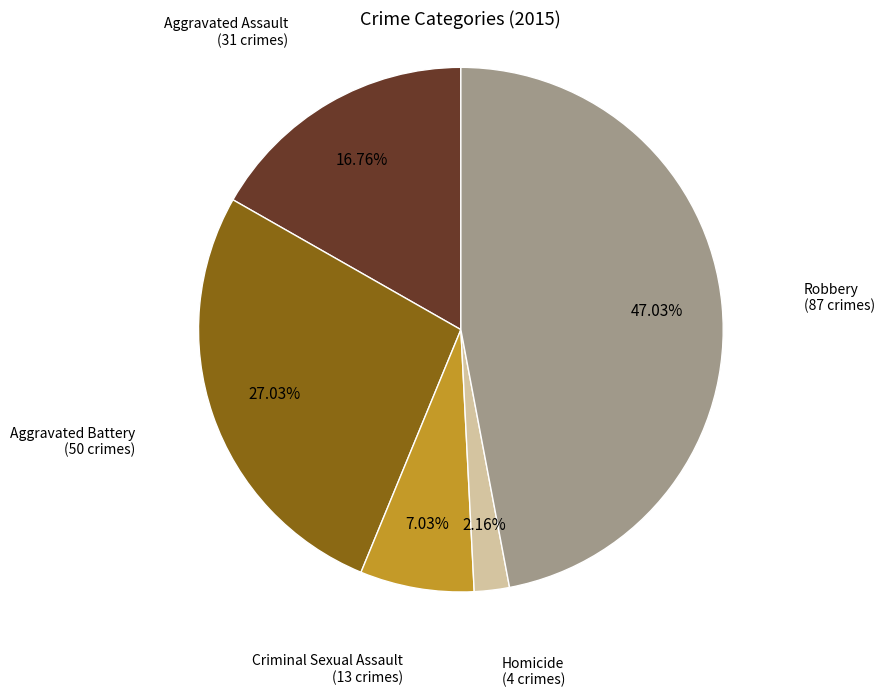

Is there any slice that represents more than half of the pie?

No